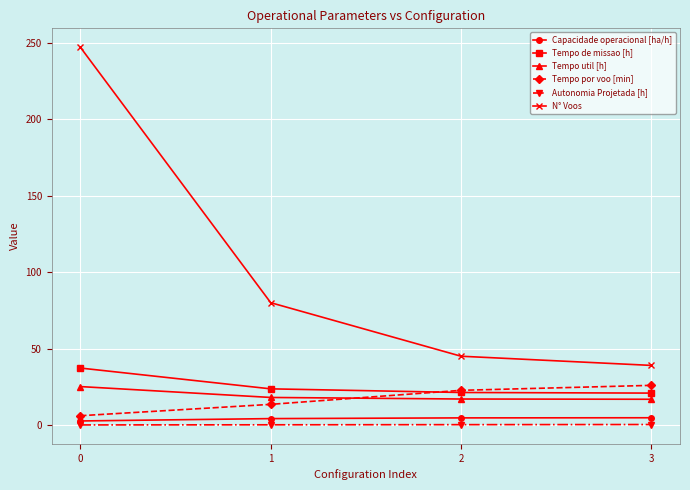

Rank the series at 1 from highest to lowest value.

N° Voos, Tempo de missao [h], Tempo util [h], Tempo por voo [min], Capacidade operacional [ha/h], Autonomia Projetada [h]